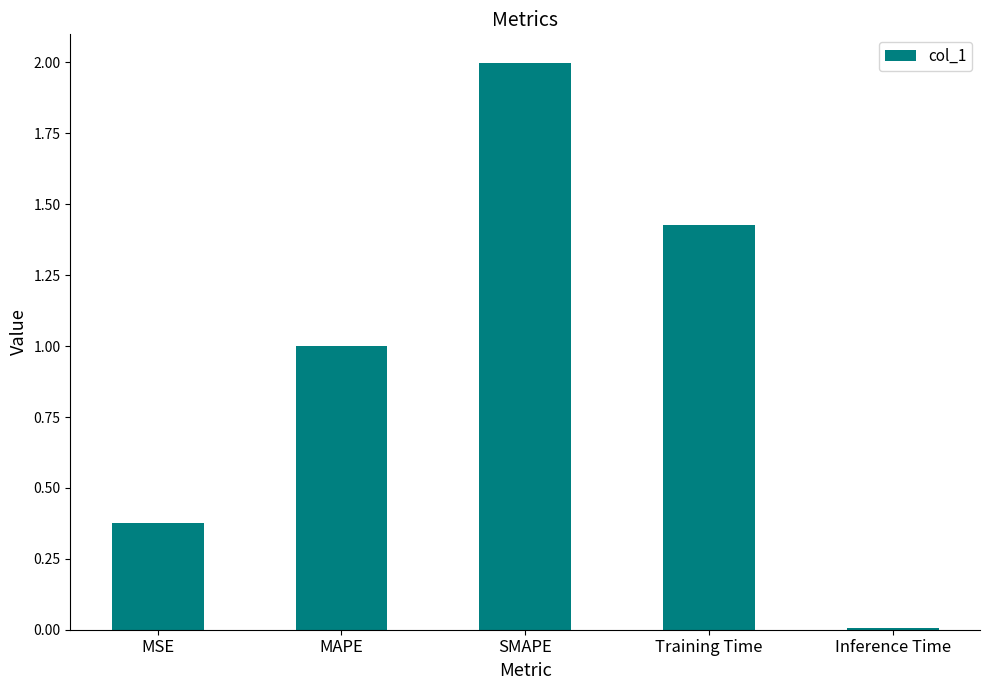

List the labels in order of value, smallest first.

Inference Time, MSE, MAPE, Training Time, SMAPE